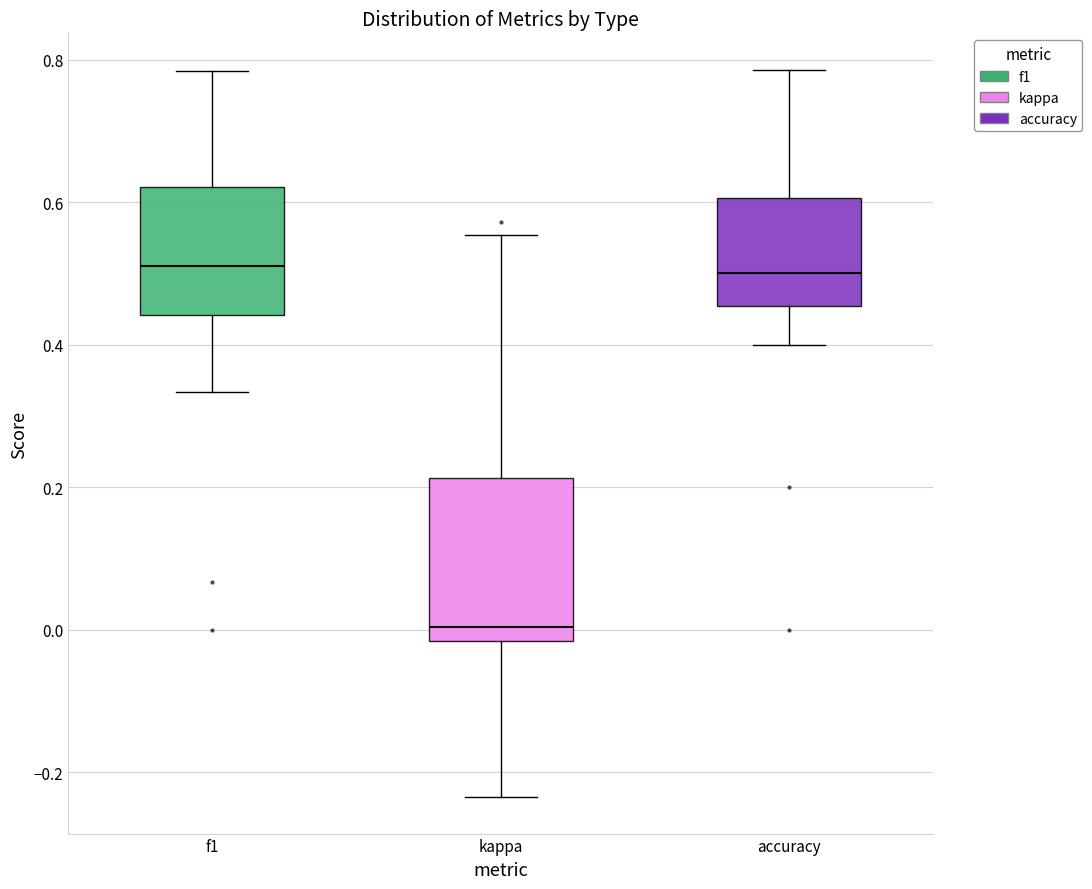

Reading left to right, transcribe this box plot: for each box, give where its median line is, the range the box spans, and where its two whiskers end, as read against the y-axis. The values are not printed on the chart, so give them approximately, as read against the axis.

f1: median 0.50, box 0.44 to 0.62, whiskers 0.34 to 0.78
kappa: median 0.00, box -0.02 to 0.22, whiskers -0.24 to 0.56
accuracy: median 0.50, box 0.46 to 0.60, whiskers 0.40 to 0.78